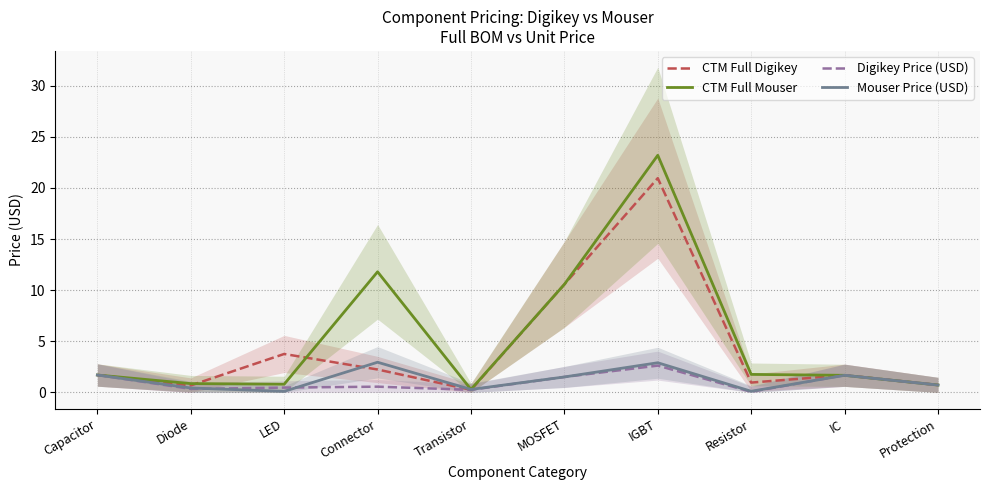

Reading left to right, list all the values displayed in this chart.

CTM Full Digikey: Capacitor=1.7	Diode=0.7	LED=3.8	Connector=2.2	Transistor=0.2	MOSFET=10.6	IGBT=21.0	Resistor=1.0	IC=1.7	Protection=0.7
CTM Full Mouser: Capacitor=1.7	Diode=0.9	LED=0.8	Connector=11.8	Transistor=0.3	MOSFET=10.6	IGBT=23.2	Resistor=1.8	IC=1.7	Protection=0.7
Digikey Price (USD): Capacitor=1.7	Diode=0.3	LED=0.5	Connector=0.6	Transistor=0.2	MOSFET=1.5	IGBT=2.6	Resistor=0.1	IC=1.7	Protection=0.7
Mouser Price (USD): Capacitor=1.7	Diode=0.4	LED=0.1	Connector=3.0	Transistor=0.3	MOSFET=1.5	IGBT=2.9	Resistor=0.1	IC=1.7	Protection=0.7